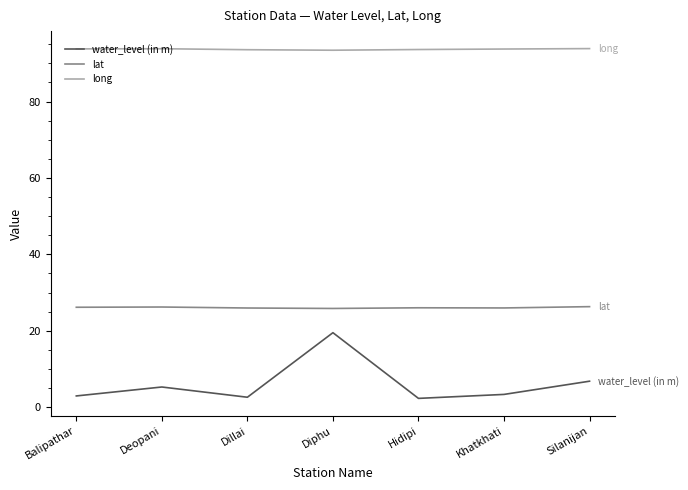

True or false: lat and long intersect in this chart.

False